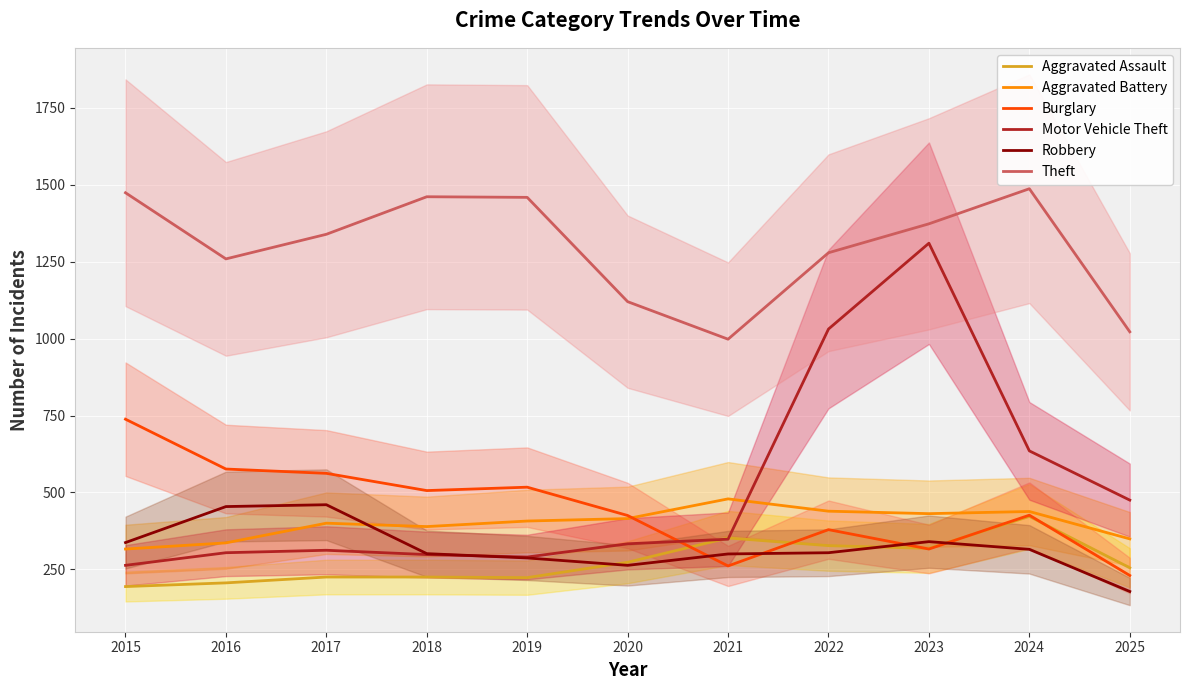

At which label is Aggravated Battery closest to 397?

2017